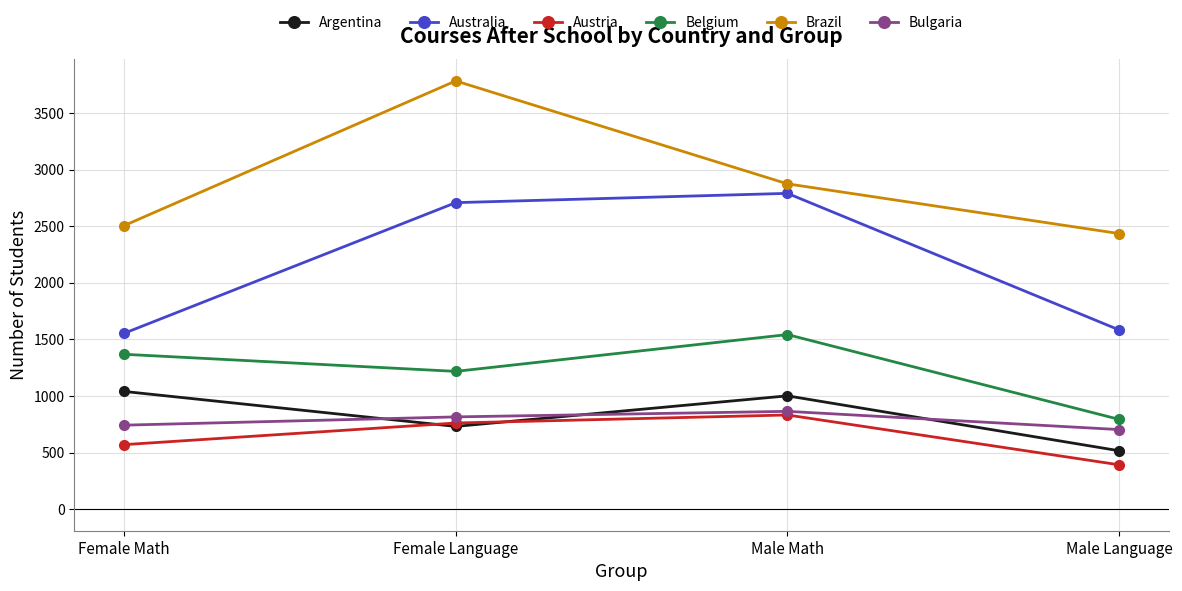

What are all the series names shown in the legend?

Argentina, Australia, Austria, Belgium, Brazil, Bulgaria